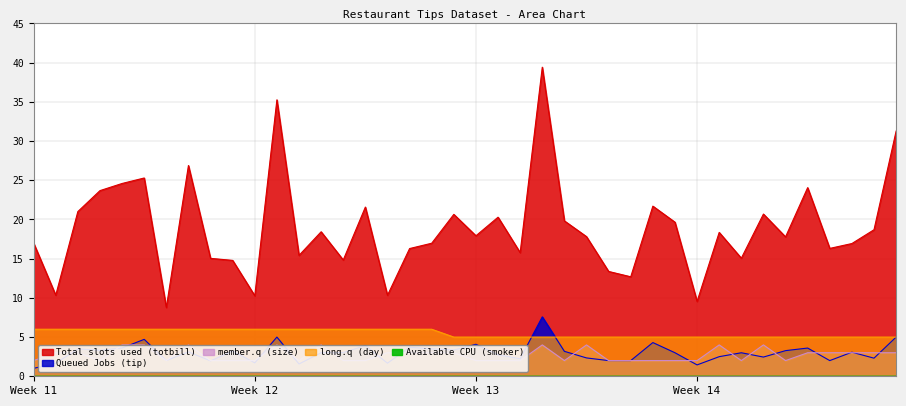

What is the value of the member.q (size) point at the 10th from the left?

2.0